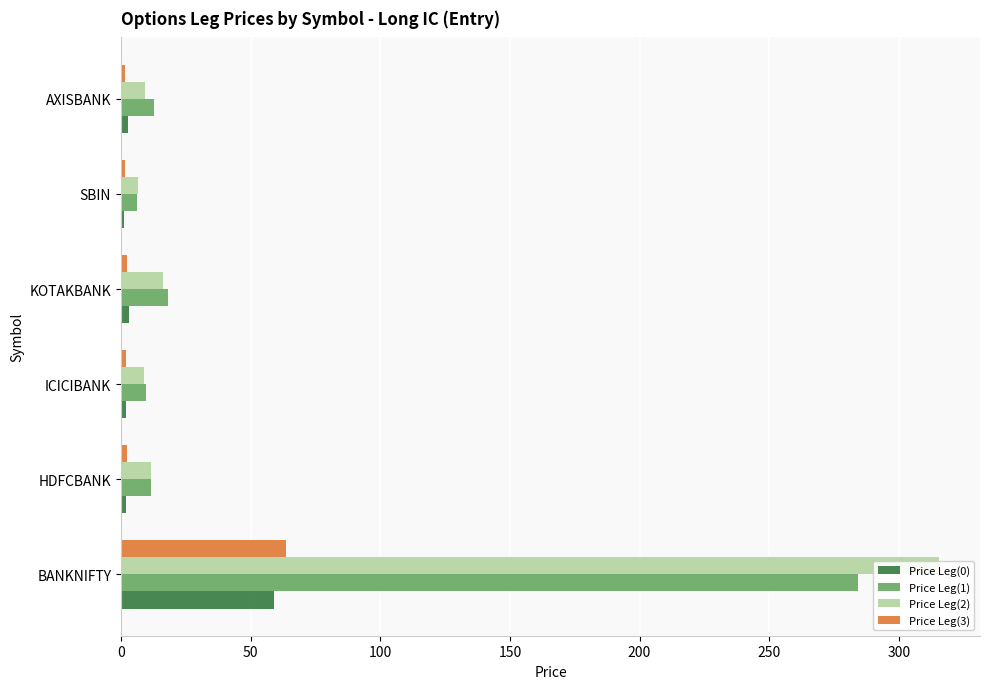

Which series has the largest total across all categories?

Price Leg(2)